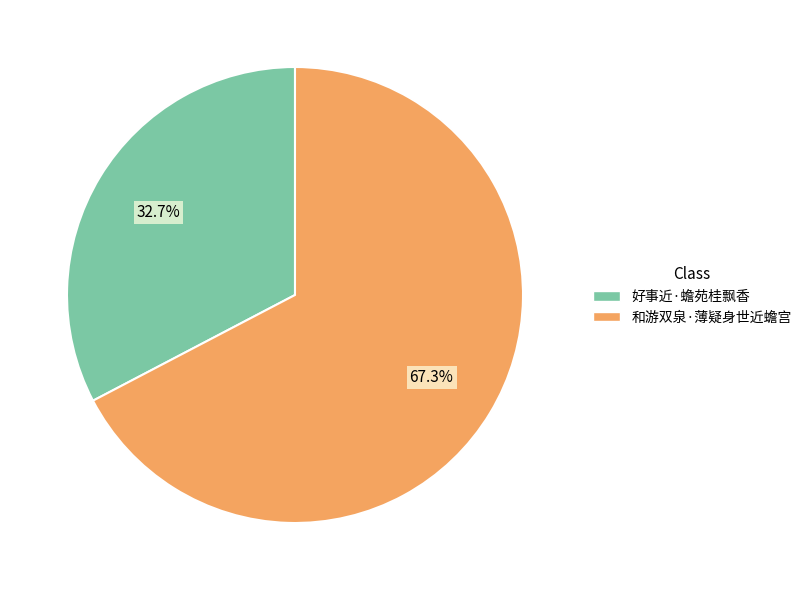

What percentage is the 和游双泉·薄疑身世近蟾宫 slice, to the nearest percent?

67%